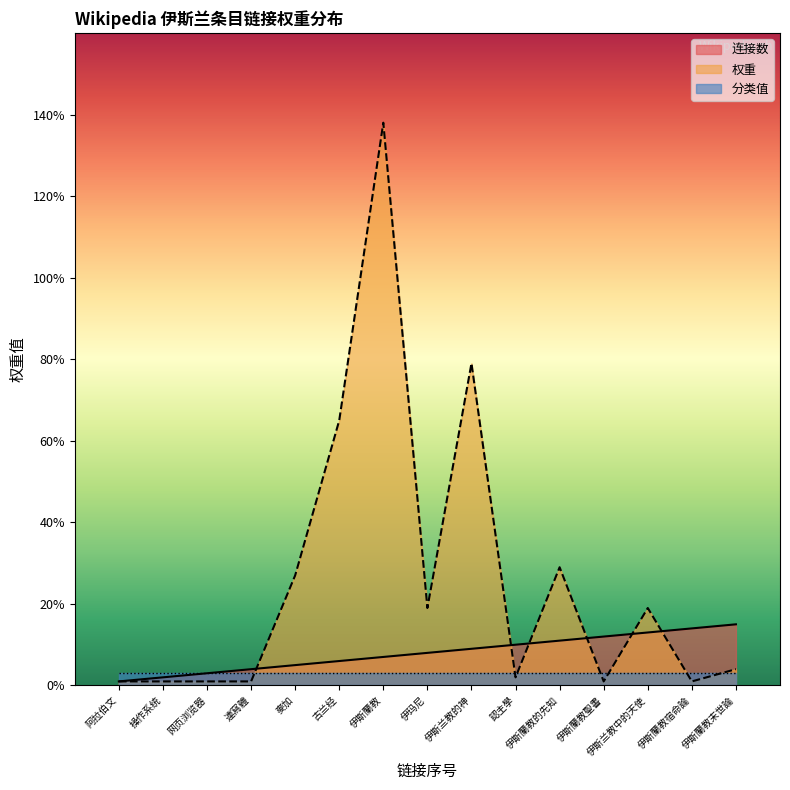

What is the label of the 14th point from the right?

操作系统